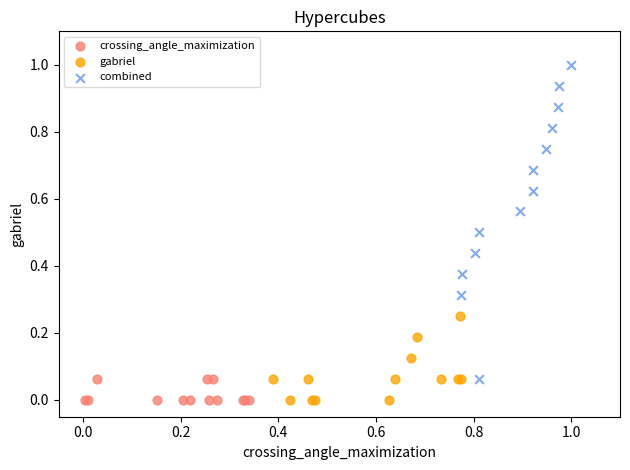

Which series contains the highest Y value?

combined